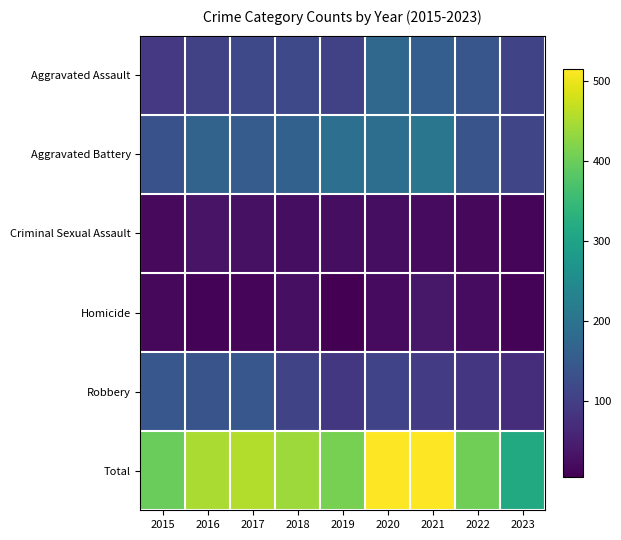

At how many categories does at least one series exceed 81?

9